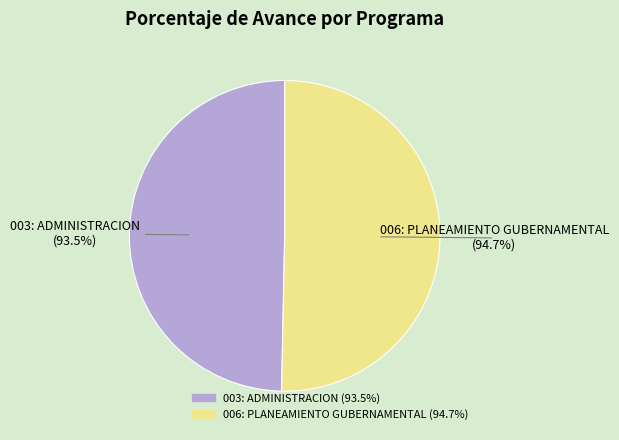

Is 006: PLANEAMIENTO GUBERNAMENTAL the majority of the pie?

Yes